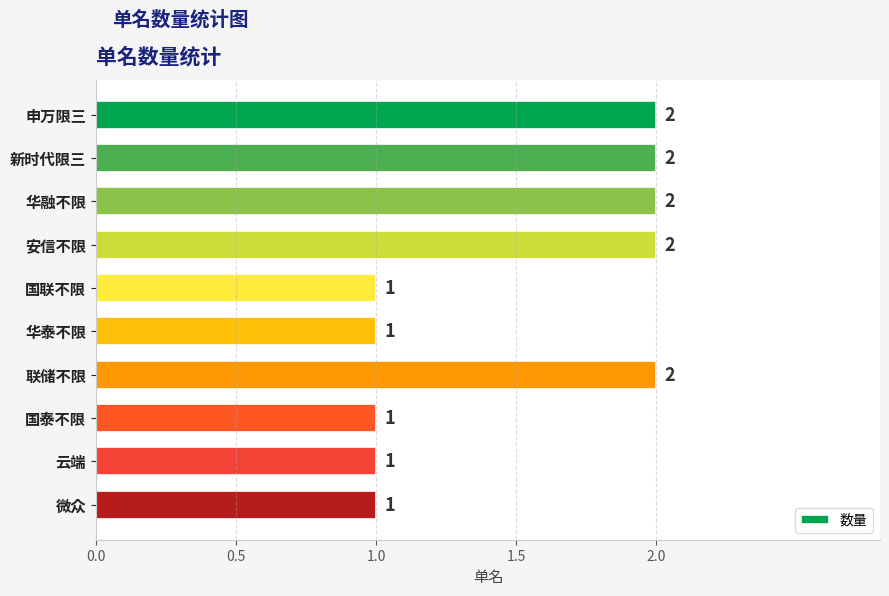

Reading top to bottom, transcribe all the data shown in this chart.

申万限三=2	新时代限三=2	华融不限=2	安信不限=2	国联不限=1	华泰不限=1	联储不限=2	国泰不限=1	云端=1	微众=1